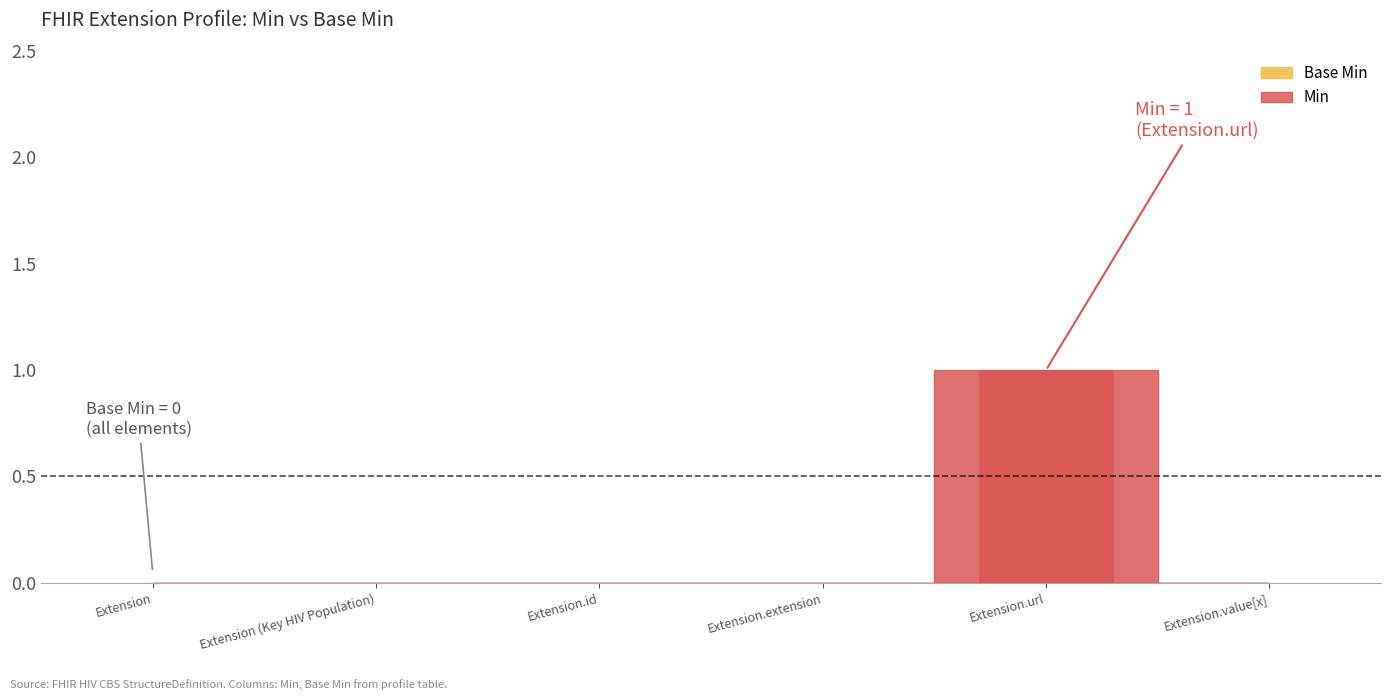

Count the values in the range 0 to 1.

6